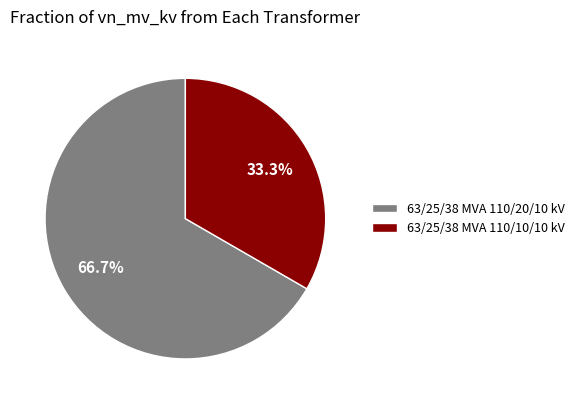

What is the largest slice in the pie chart?

63/25/38 MVA 110/20/10 kV